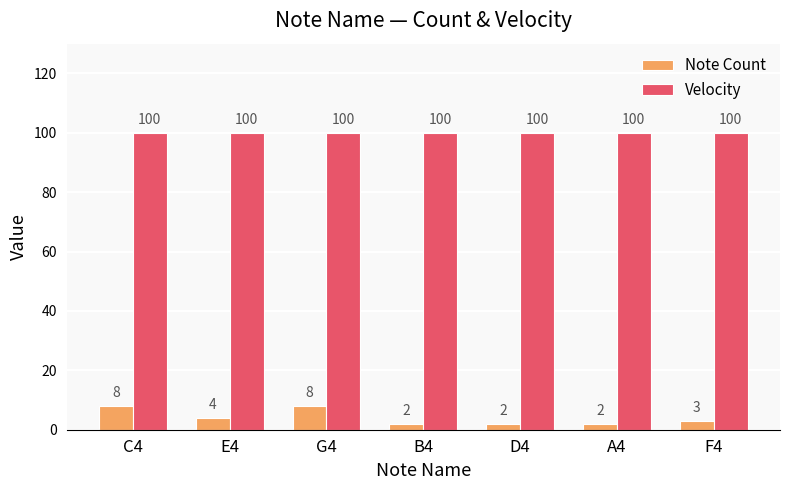

Which series changed the most between G4 and D4?

Note Count